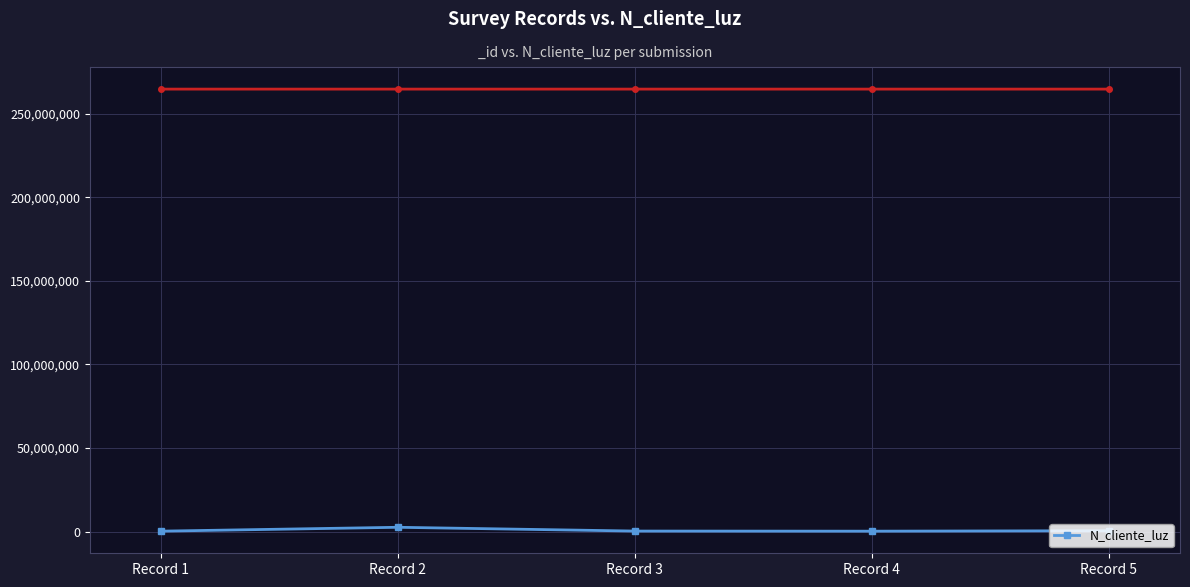

Reading left to right, transcribe all the data shown in this chart.

268734	2586314	324732	258663	521566